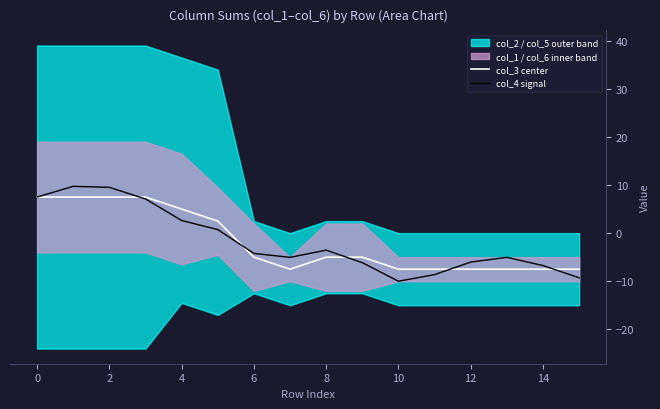

At how many categories does at least one series exceed -2?

6